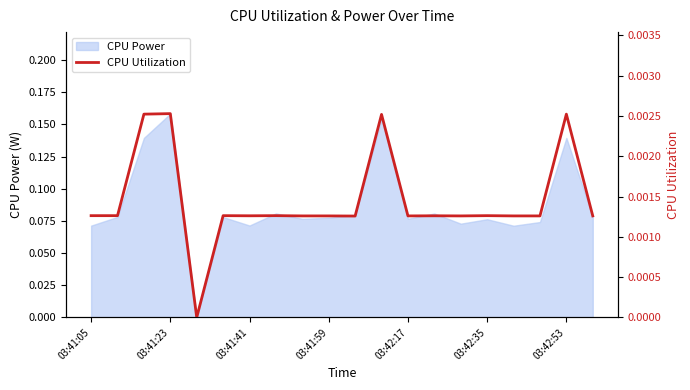

How many interior local valleys (lower than both neighbors) does the data have?

5